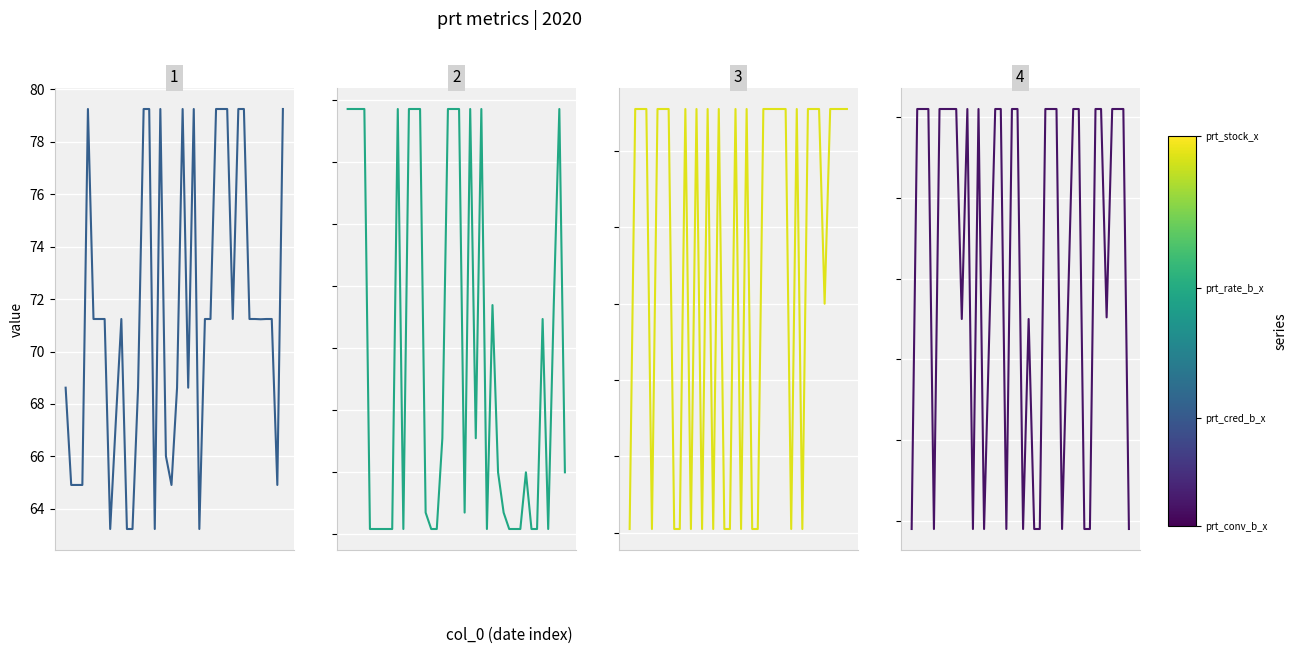

What is the value of the prt_stock_x point at the 29th from the left?

12.3